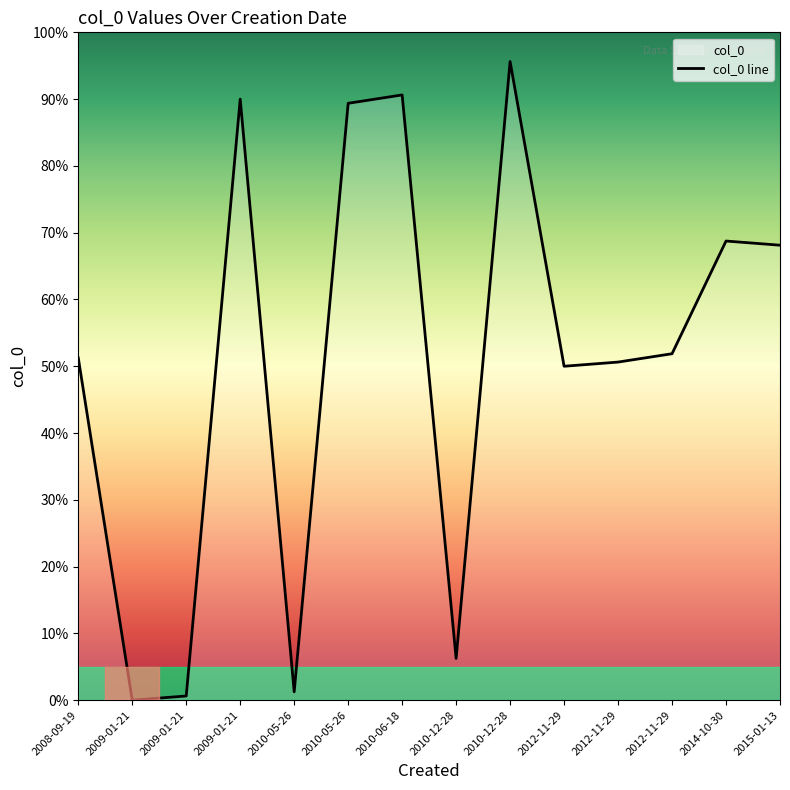

Rank the categories by value from lowest to highest.

2009-01-21, 2009-01-21, 2010-05-26, 2010-12-28, 2012-11-29, 2012-11-29, 2008-09-19, 2012-11-29, 2015-01-13, 2014-10-30, 2010-05-26, 2009-01-21, 2010-06-18, 2010-12-28